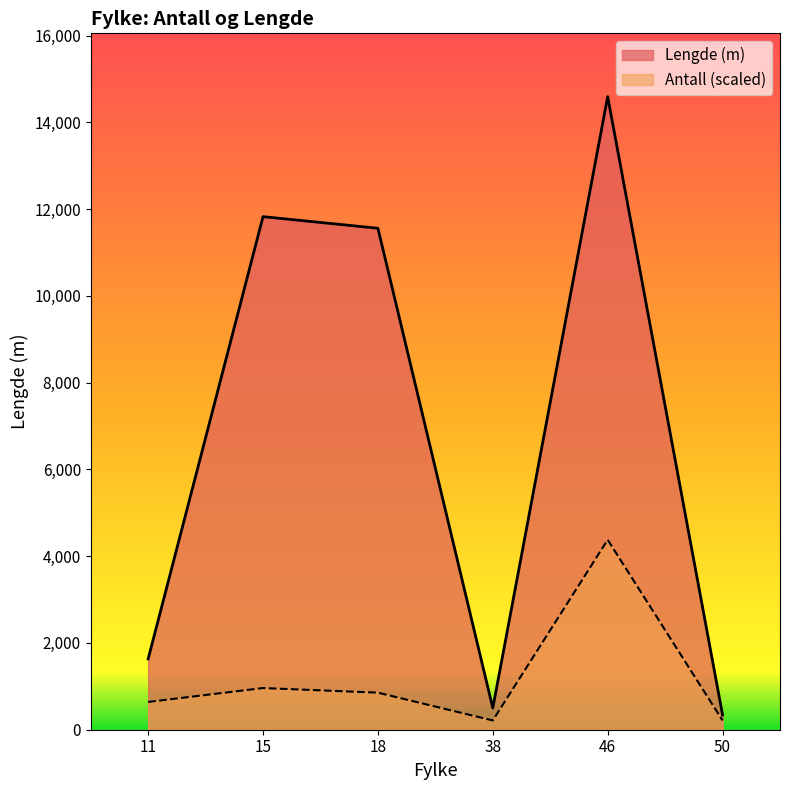

Is it true that Antall equals 854.2 at 18?

True